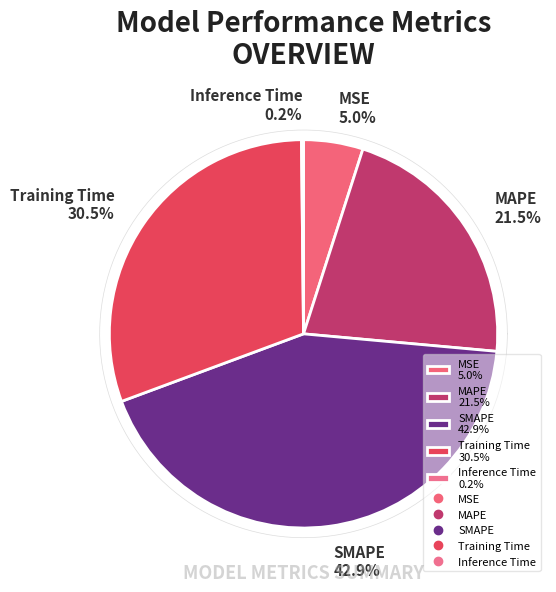

True or false: MAPE accounts for 16% of the total.

False